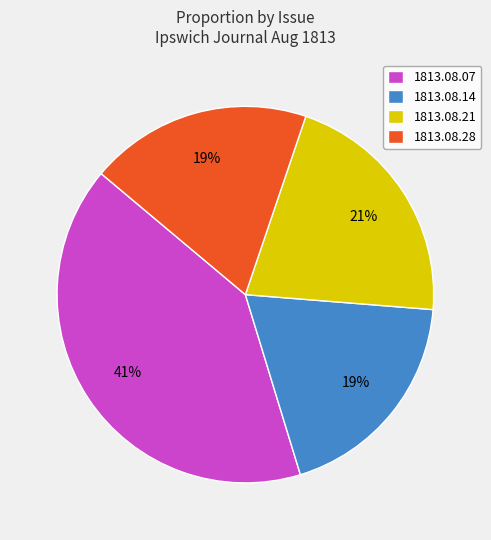

Which category has the biggest portion of the pie?

1813.08.07